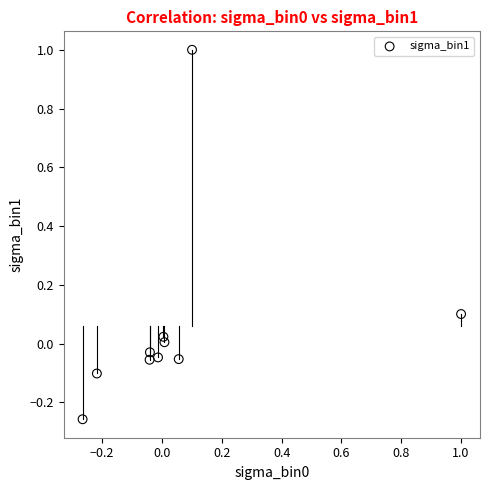

What is the range of Y values (max minus min)?

1.3